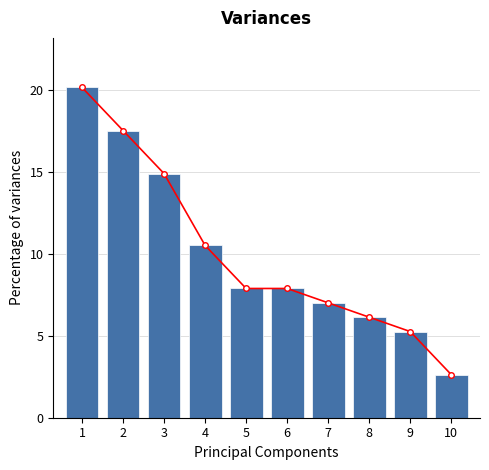

What is the value of the Cumulative bar at the 1st from the left?

20.2